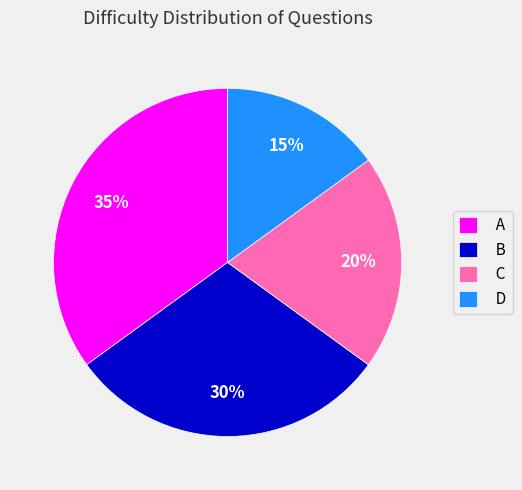

How many segments does this pie chart have?

4